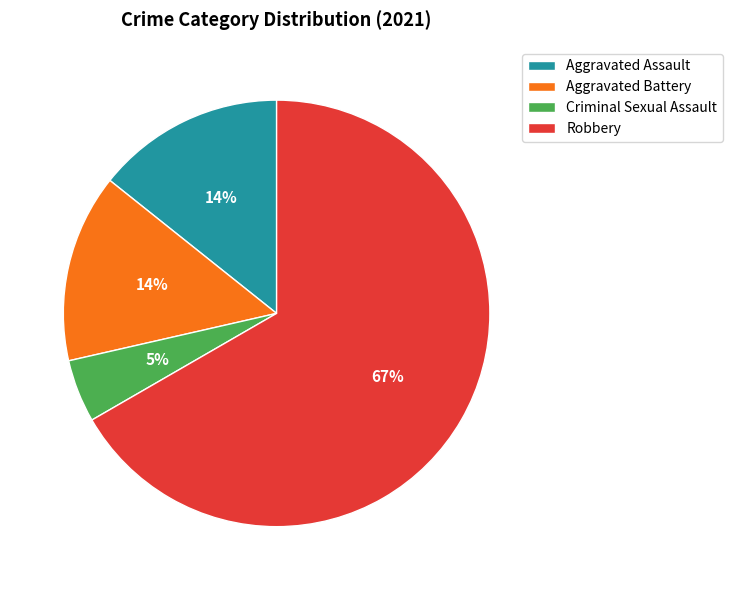

To the nearest percent, what is the average slice percentage?

25%